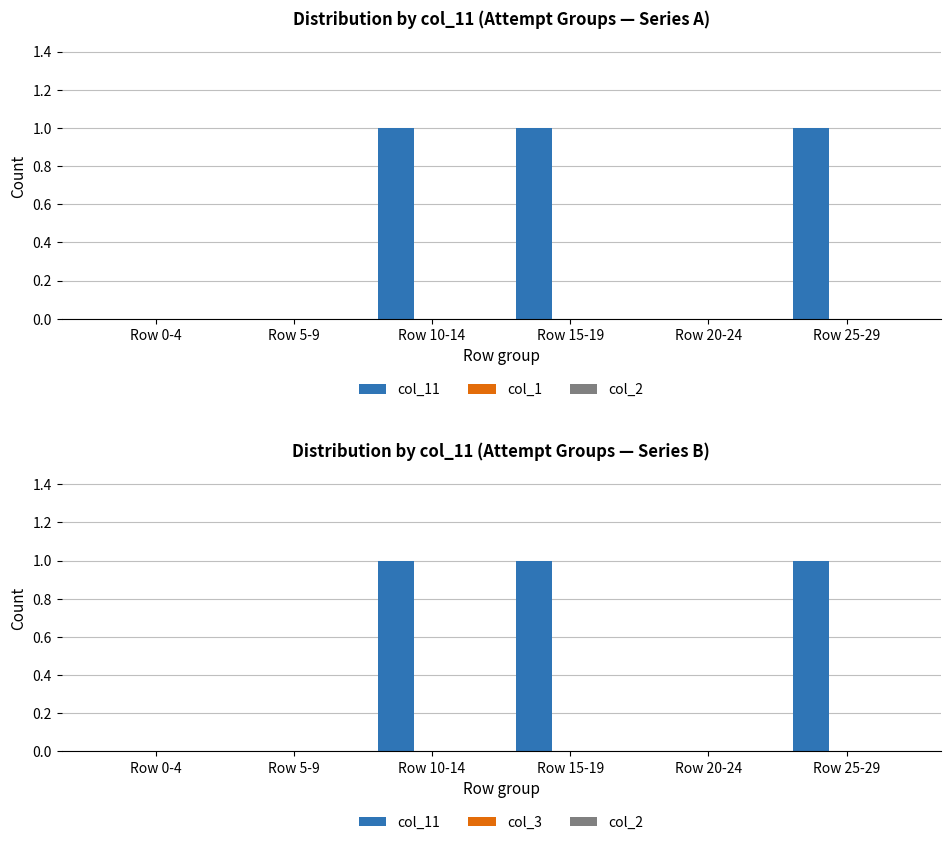

Rank the categories by col_1 value from highest to lowest.

Row 0-4, Row 5-9, Row 10-14, Row 15-19, Row 20-24, Row 25-29